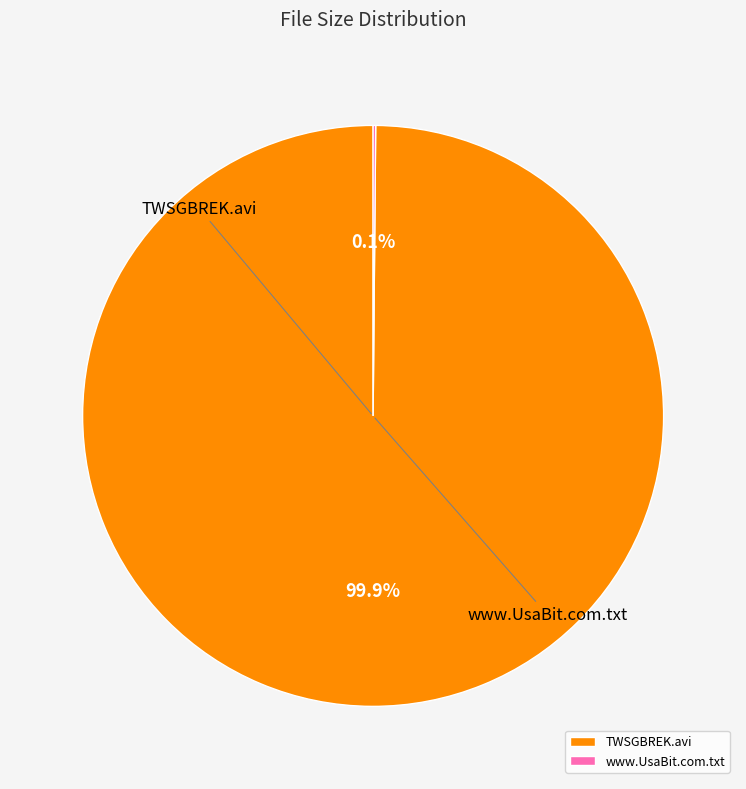

Which category has the smallest portion of the pie?

www.UsaBit.com.txt